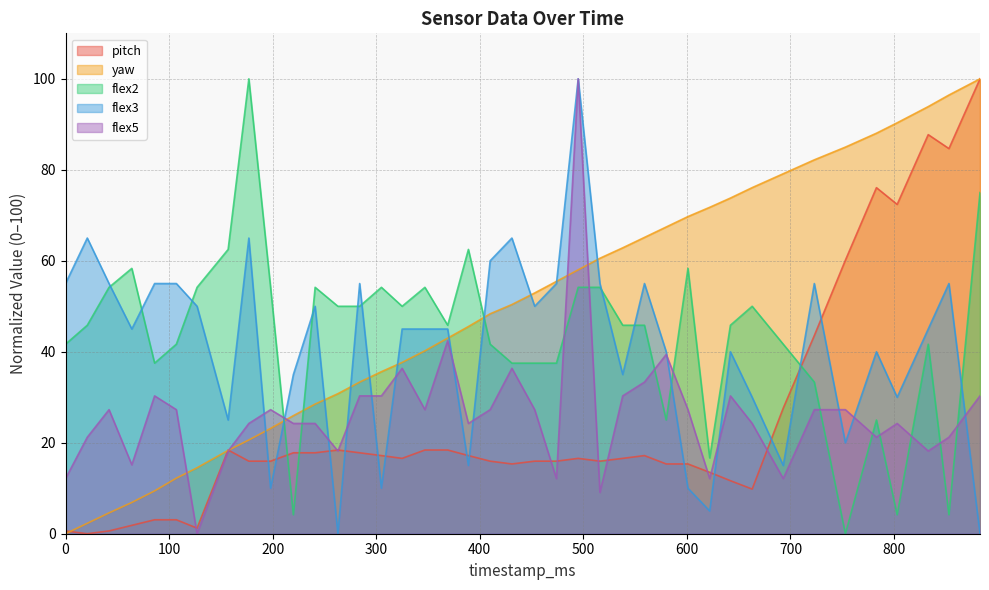

Reading left to right, what are all the values shown in this chart?

pitch: 0=0.6	21=0.0	42=0.6	64=1.8	86=3.1	107=3.1	127=1.2	157=18.4	177=16.0	198=16.0	220=17.8	241=17.8	263=18.4	284=17.8	305=17.2	325=16.6	347=18.4	369=18.4	389=17.2	410=16.0	431=15.3	453=16.0	474=16.0	495=16.6	516=16.0	538=16.6	559=17.2	580=15.3	601=15.3	622=13.5	642=11.7	663=9.8	693=27.6	723=43.6	753=60.1	783=76.1	803=72.4	833=87.7	853=84.7	883=100.0
yaw: 0=0.0	21=2.3	42=4.6	64=6.9	86=9.4	107=12.2	127=14.5	157=18.3	177=20.6	198=23.2	220=26.0	241=28.5	263=30.8	284=33.3	305=35.6	325=37.7	347=40.2	369=43.0	389=45.5	410=48.3	431=50.4	453=52.9	474=55.5	495=58.0	516=60.6	538=62.8	559=65.1	580=67.4	601=69.7	622=71.8	642=73.8	663=76.1	693=79.1	723=82.2	753=85.0	783=88.0	803=90.3	833=93.9	853=96.4	883=100.0
flex2: 0=41.7	21=45.8	42=54.2	64=58.3	86=37.5	107=41.7	127=54.2	157=62.5	177=100.0	198=54.2	220=4.2	241=54.2	263=50.0	284=50.0	305=54.2	325=50.0	347=54.2	369=45.8	389=62.5	410=41.7	431=37.5	453=37.5	474=37.5	495=54.2	516=54.2	538=45.8	559=45.8	580=25.0	601=58.3	622=16.7	642=45.8	663=50.0	693=41.7	723=33.3	753=0.0	783=25.0	803=4.2	833=41.7	853=4.2	883=75.0
flex3: 0=55.0	21=65.0	42=55.0	64=45.0	86=55.0	107=55.0	127=50.0	157=25.0	177=65.0	198=10.0	220=35.0	241=50.0	263=0.0	284=55.0	305=10.0	325=45.0	347=45.0	369=45.0	389=15.0	410=60.0	431=65.0	453=50.0	474=55.0	495=100.0	516=55.0	538=35.0	559=55.0	580=40.0	601=10.0	622=5.0	642=40.0	663=30.0	693=15.0	723=55.0	753=20.0	783=40.0	803=30.0	833=45.0	853=55.0	883=0.0
flex5: 0=12.1	21=21.2	42=27.3	64=15.2	86=30.3	107=27.3	127=0.0	157=18.2	177=24.2	198=27.3	220=24.2	241=24.2	263=18.2	284=30.3	305=30.3	325=36.4	347=27.3	369=42.4	389=24.2	410=27.3	431=36.4	453=27.3	474=12.1	495=100.0	516=9.1	538=30.3	559=33.3	580=39.4	601=27.3	622=12.1	642=30.3	663=24.2	693=12.1	723=27.3	753=27.3	783=21.2	803=24.2	833=18.2	853=21.2	883=30.3